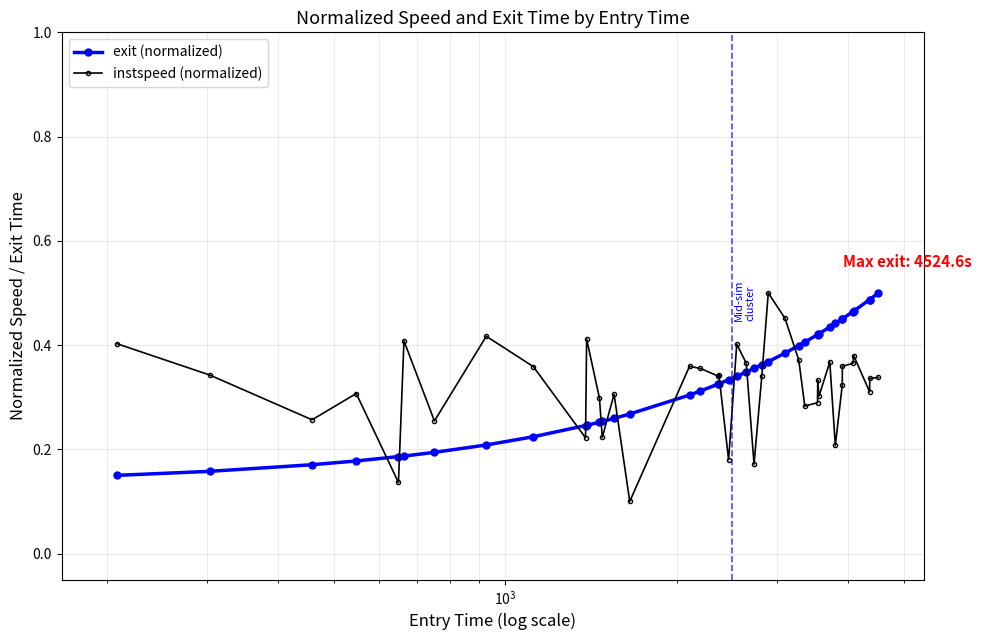

How many times do exit (normalized) and instspeed (normalized) cross each other?

13